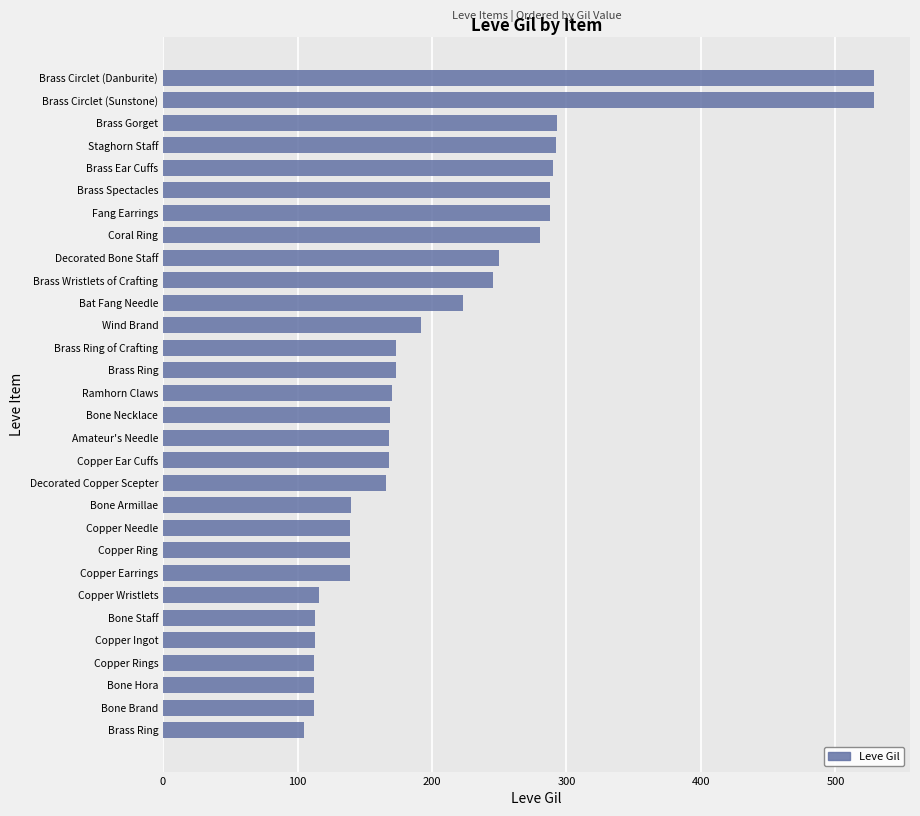

Count the number of categories in the chart.

30